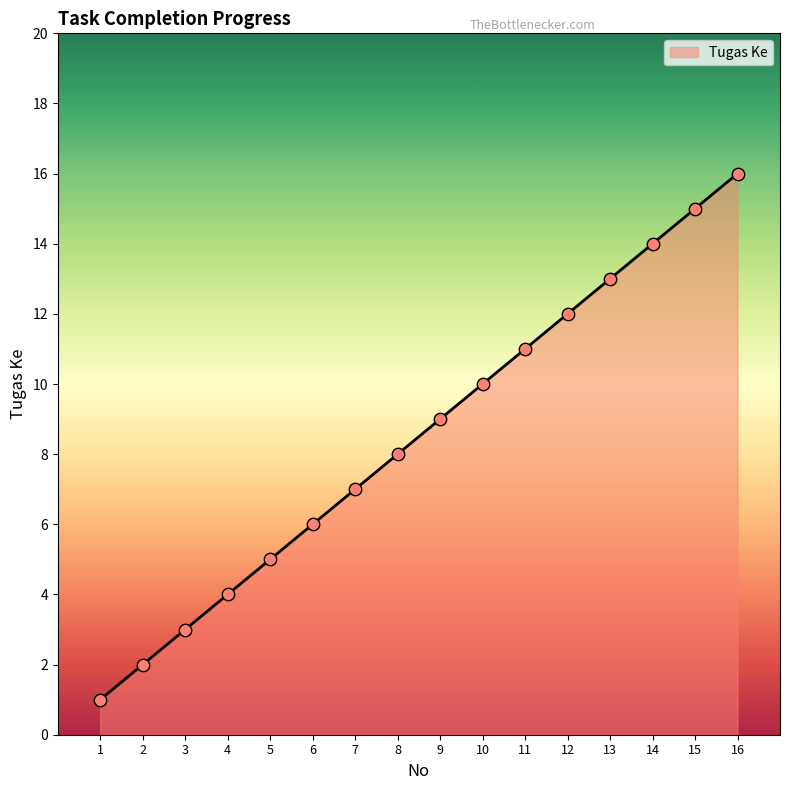

Between 7 and 14, which is larger?

14